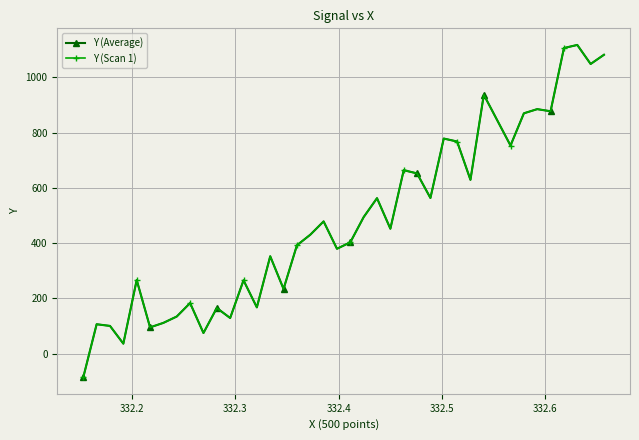

Does the chart have visible grid lines?

Yes